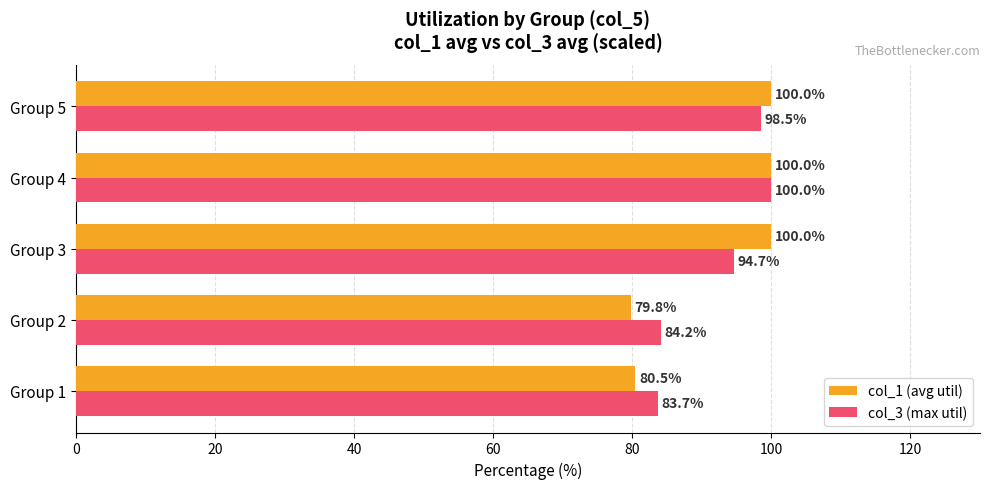

Which series has the widest spread of values?

col_1 (avg util)